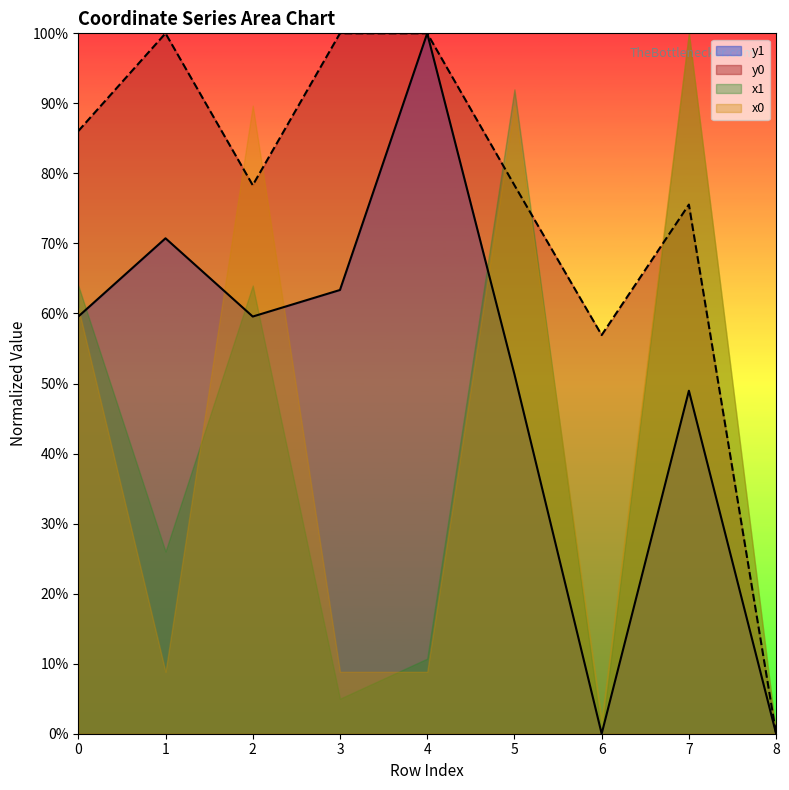

Between 1 and 4, which series saw the biggest shift?

y1